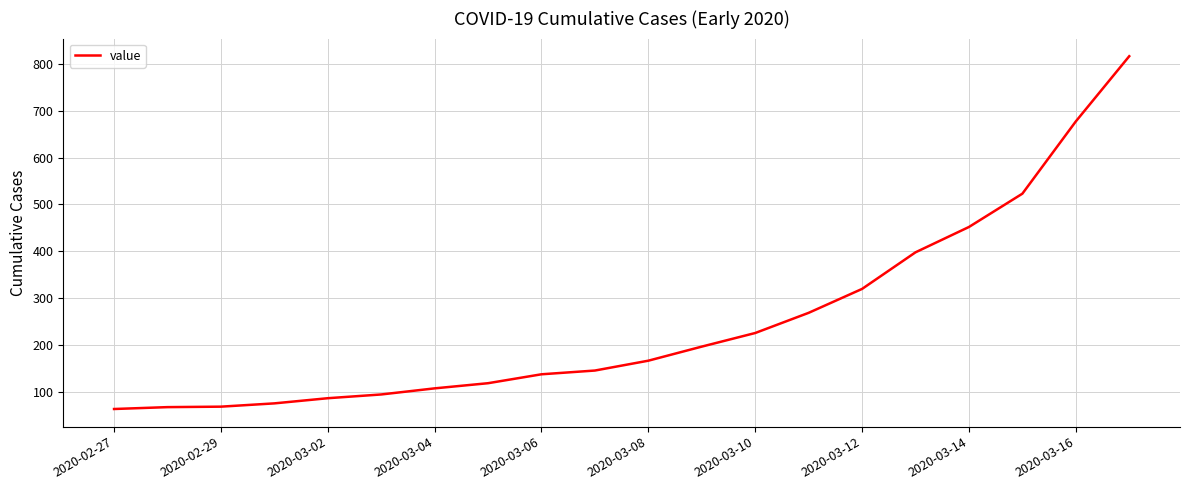

What is the greatest value displayed?

816